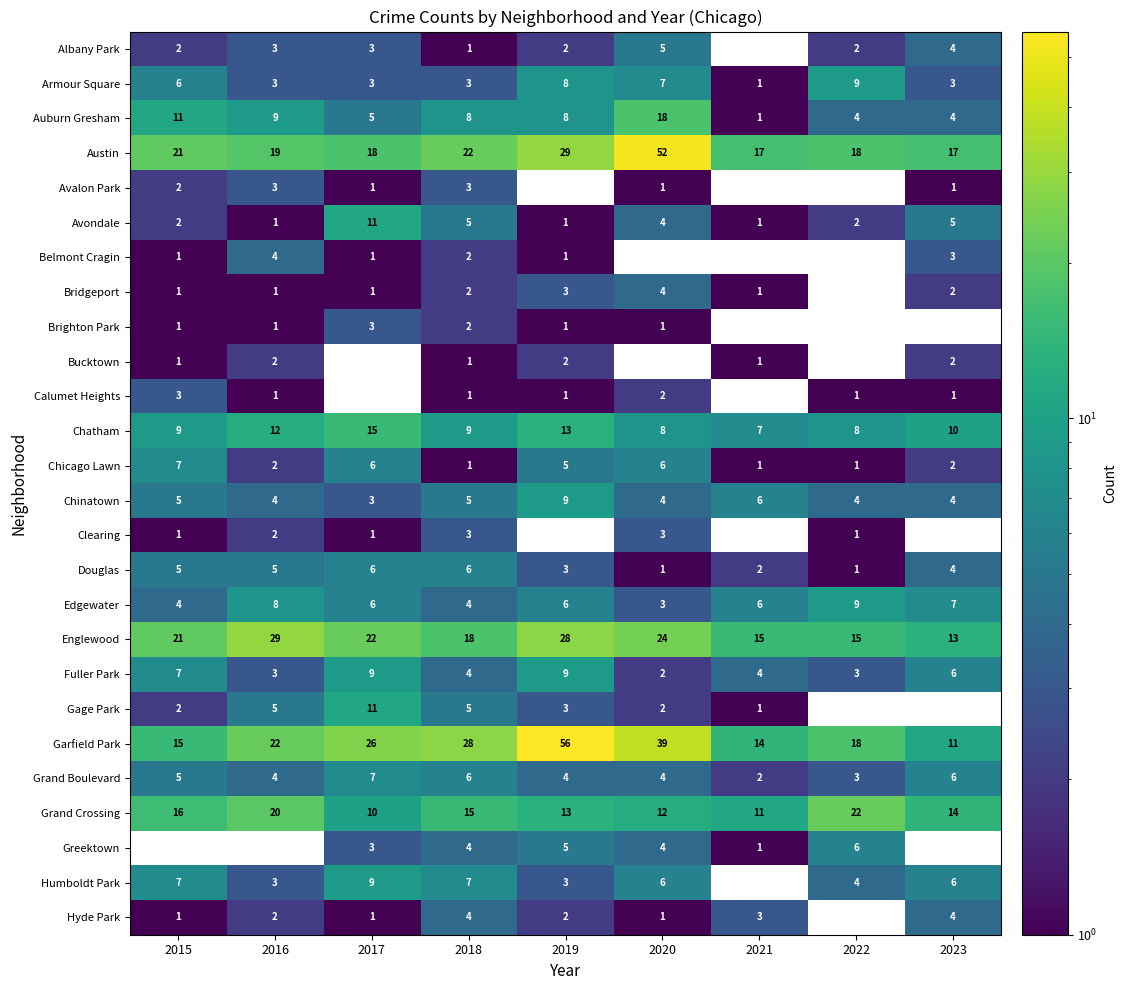

What is the maximum value for Edgewater?

9